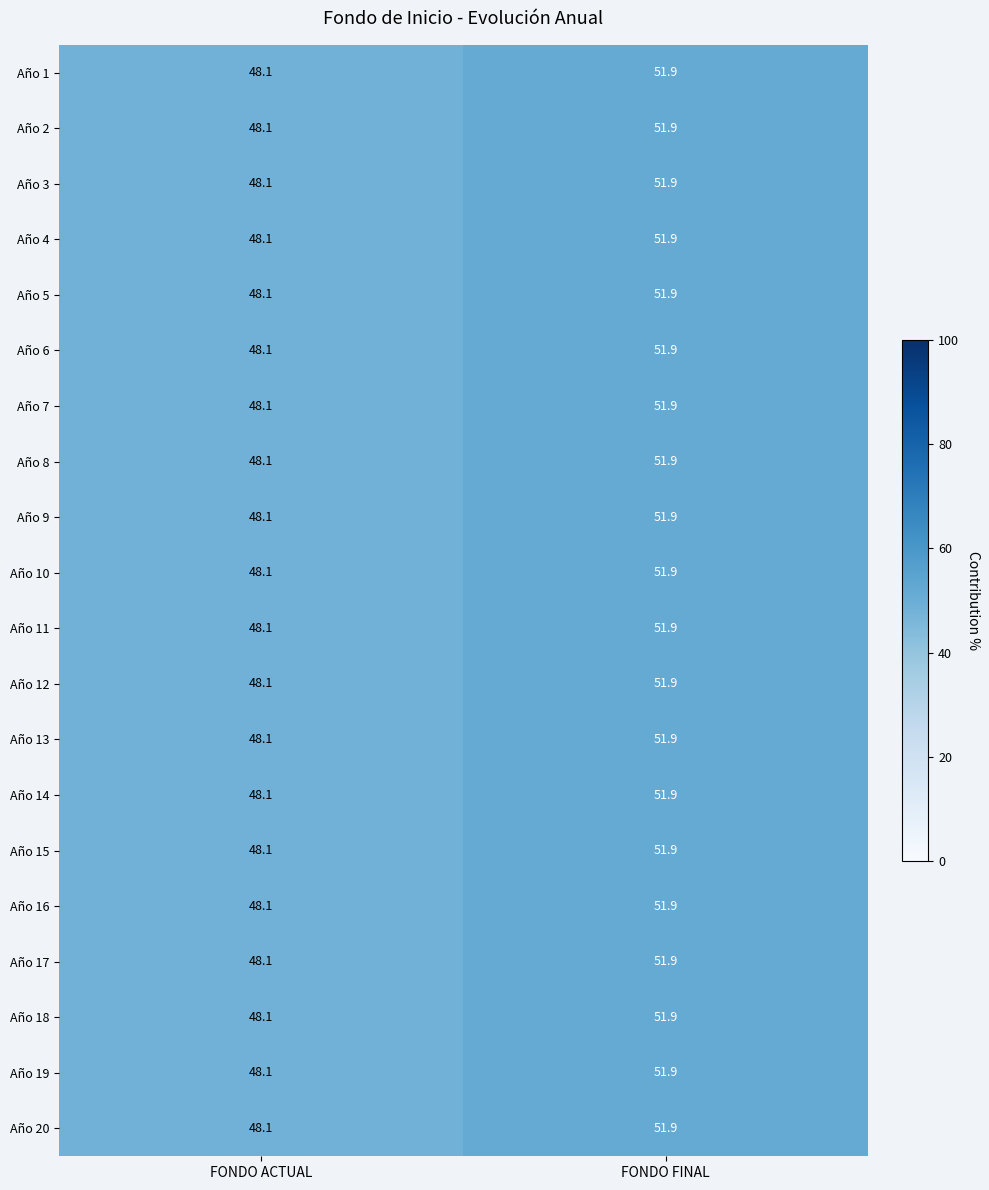

What is the smallest value displayed?

48.1